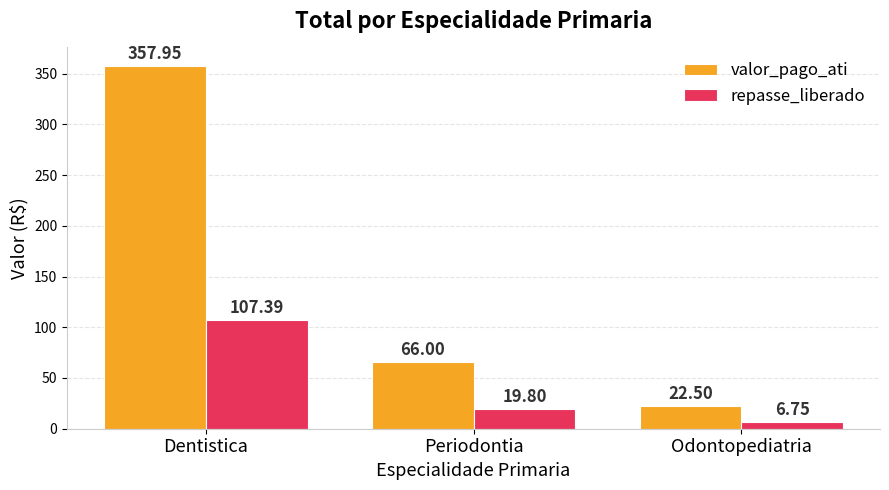

What is the total value across all series at Periodontia?

85.8